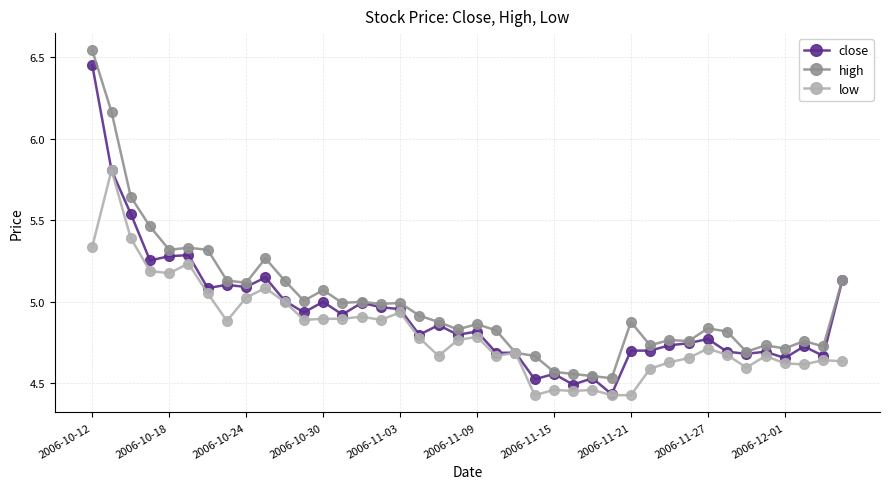

What is the highest value of the low series?

5.8